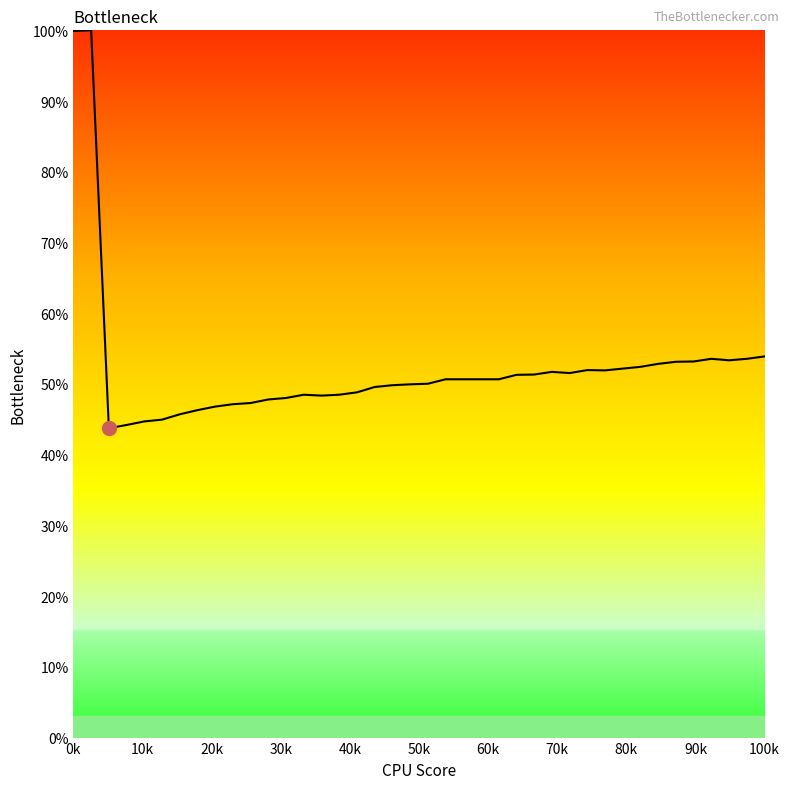

What is the greatest value displayed?

100.0